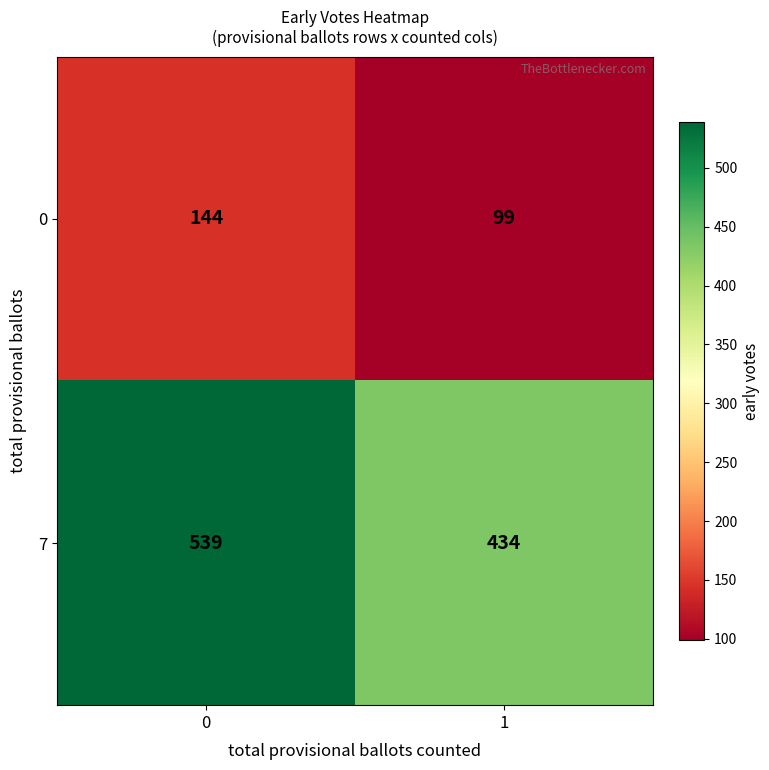

Reading left to right, extract all data points from this chart.

0: 144	99
7: 539	434